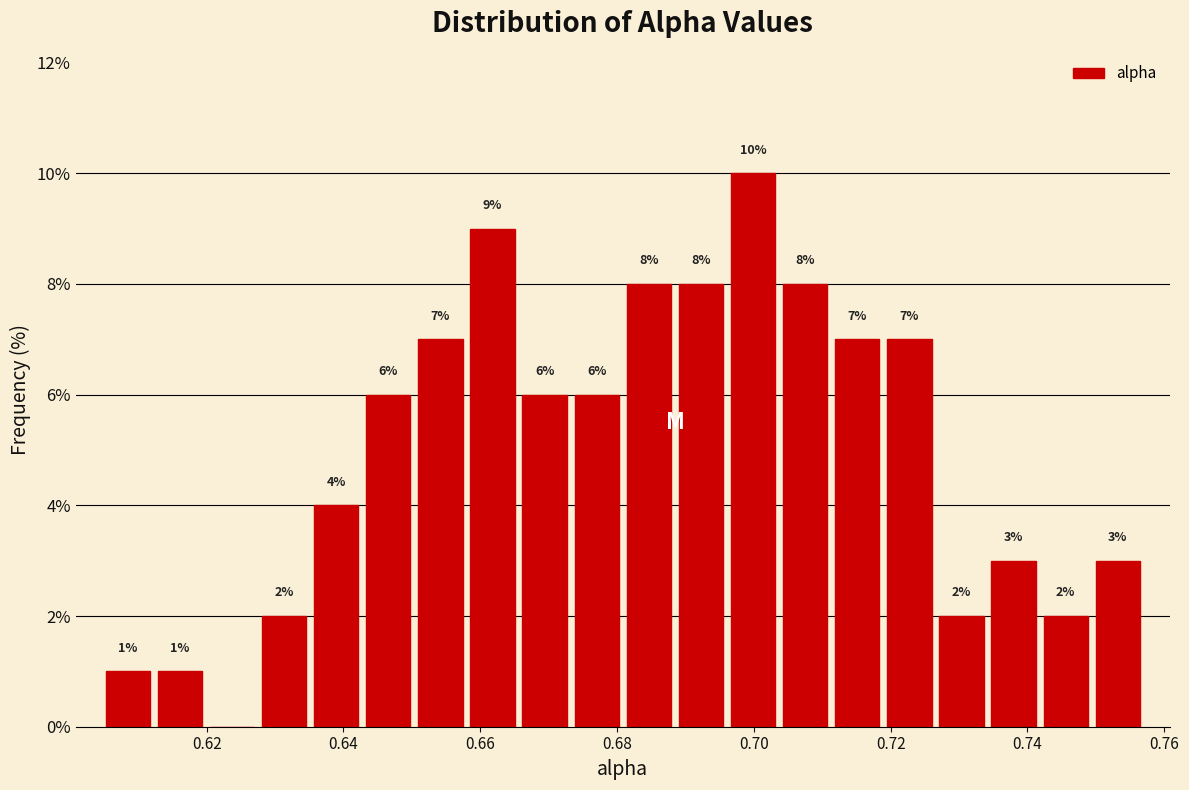

Read against the x-axis, roughly where is the centre of the tallest bar?

0.700